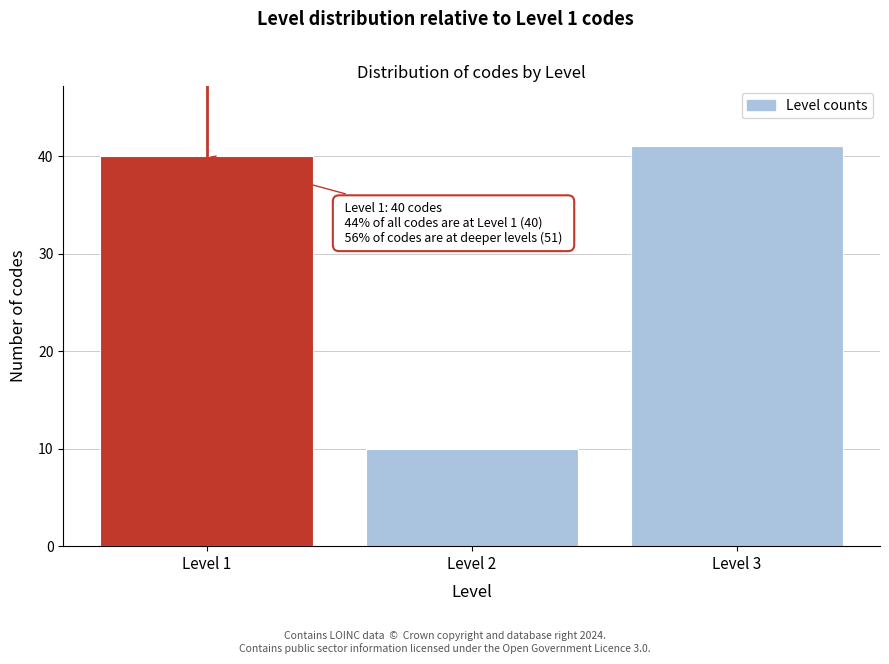

Reading left to right, transcribe all the data shown in this chart.

Level 1=40	Level 2=10	Level 3=41